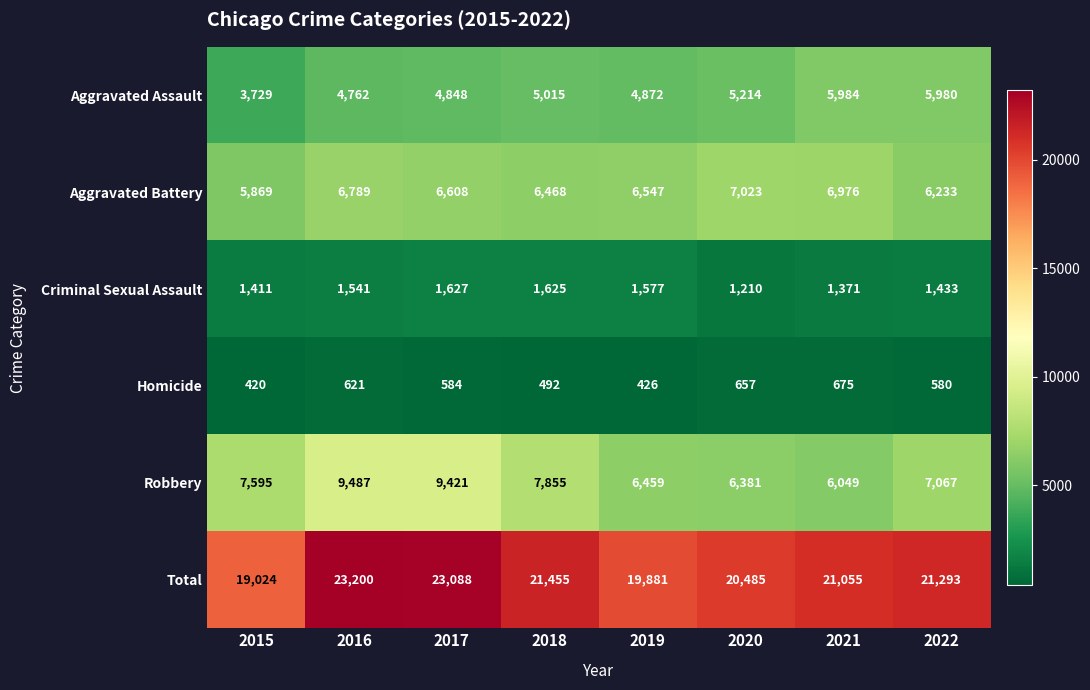

At 2022, list the series in order from smallest to largest.

Homicide, Criminal Sexual Assault, Aggravated Assault, Aggravated Battery, Robbery, Total